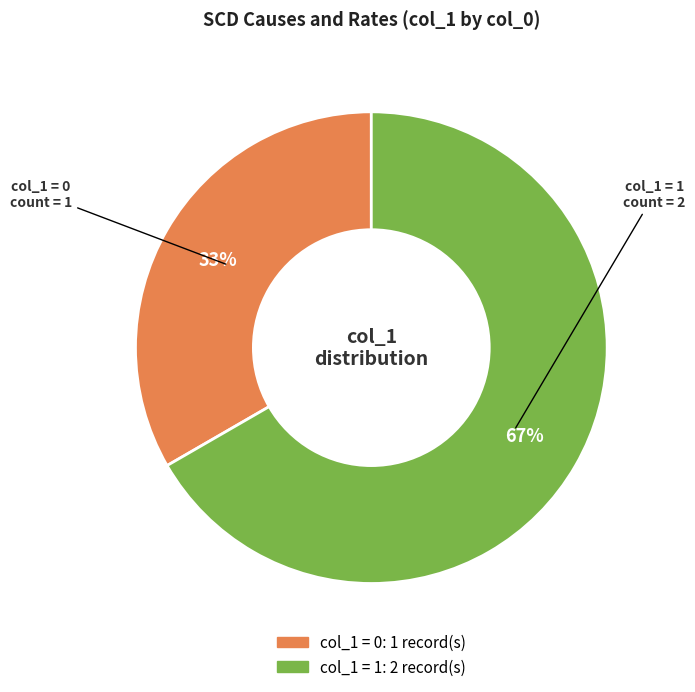

Does any single category account for the majority?

Yes